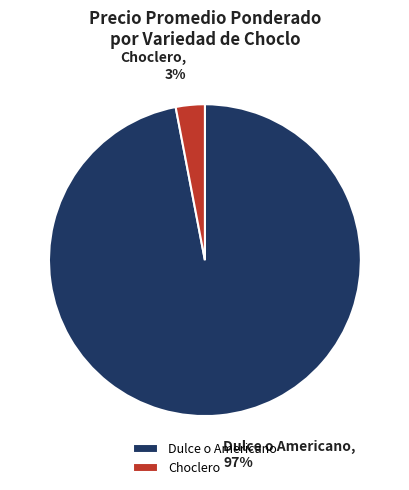

True or false: Dulce o Americano accounts for 97% of the total.

True